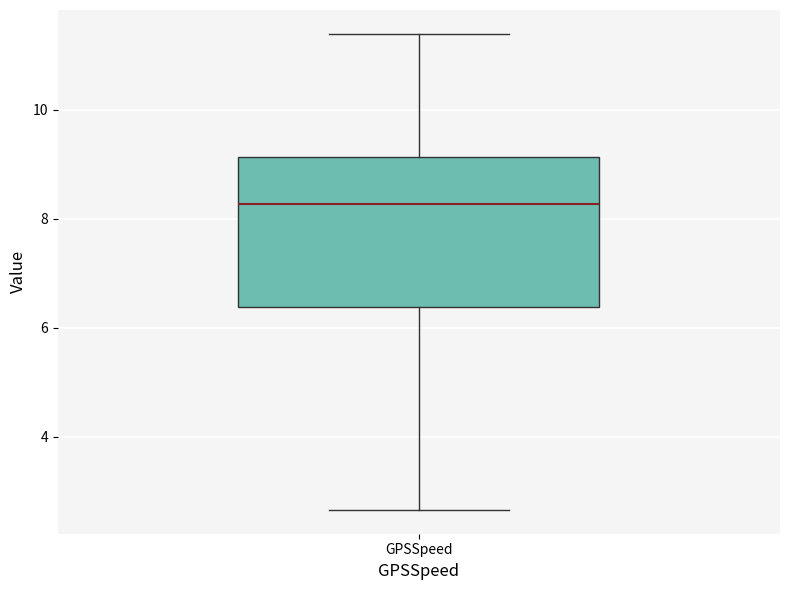

Where is the upper edge of the box for GPSSpeed on the y-axis? The values are not printed on the chart, so give them approximately, as read against the axis.

9.2